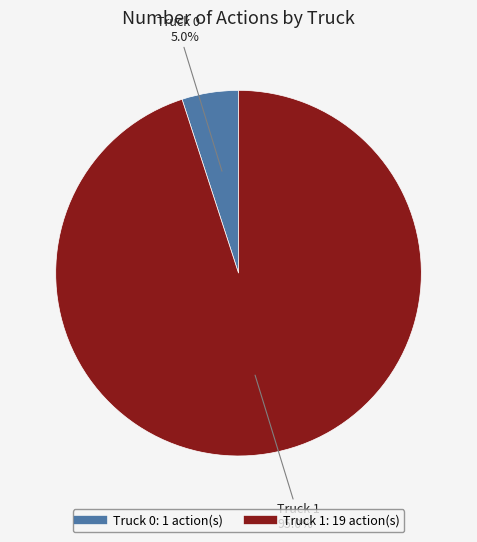

Which slice is the smallest?

Truck 0